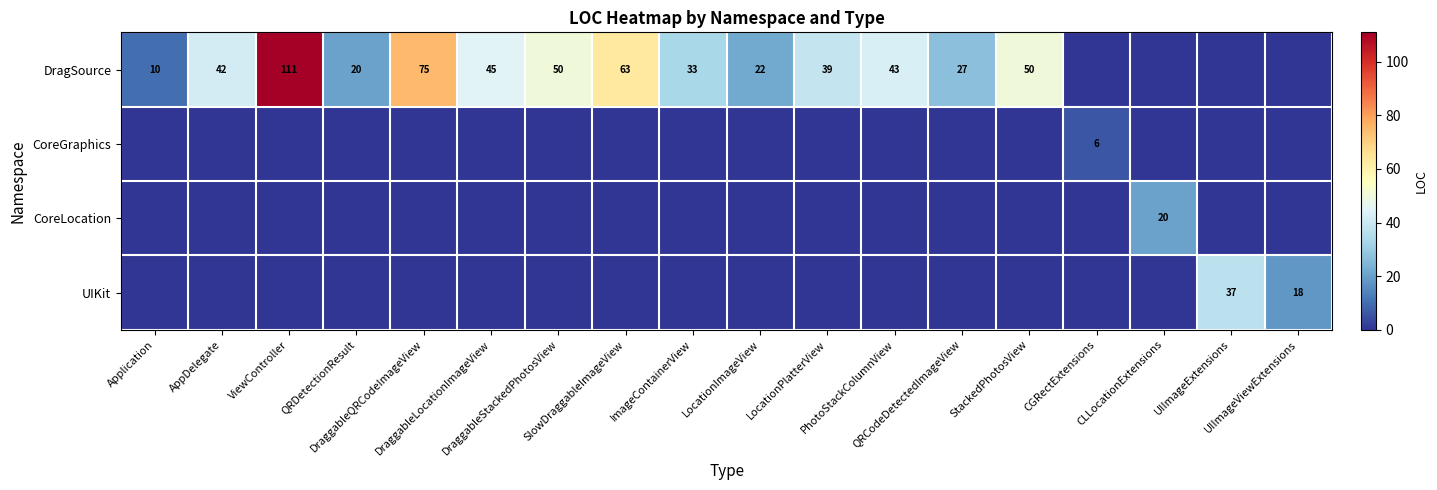

Rank the series by their maximum value, from highest to lowest.

DragSource, UIKit, CoreLocation, CoreGraphics